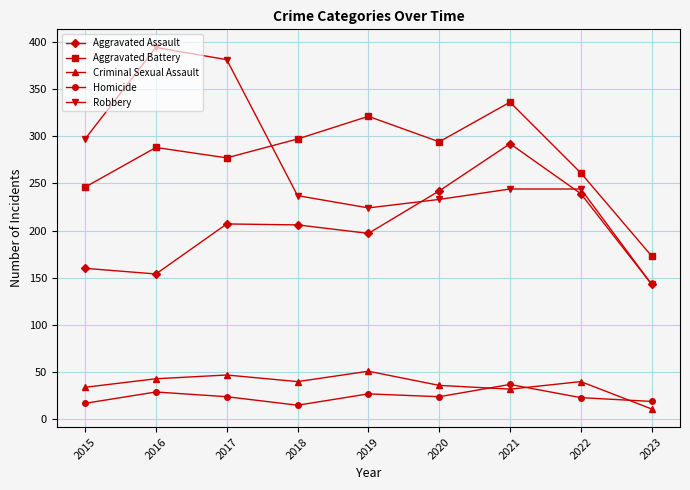

The value of Aggravated Battery at 2023 is 91. True or false?

False